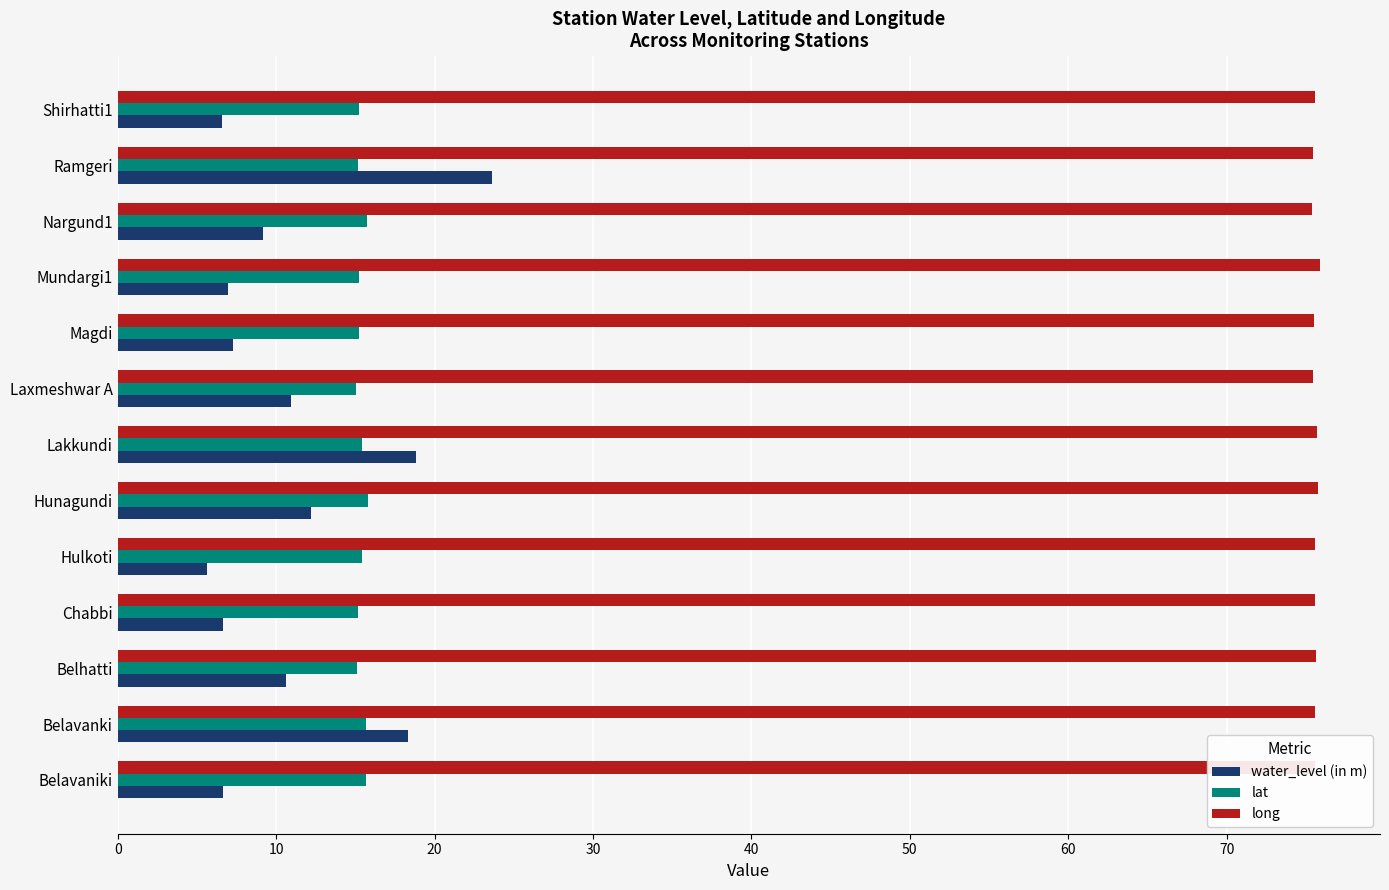

At which category is the sum across all series the highest?

Ramgeri